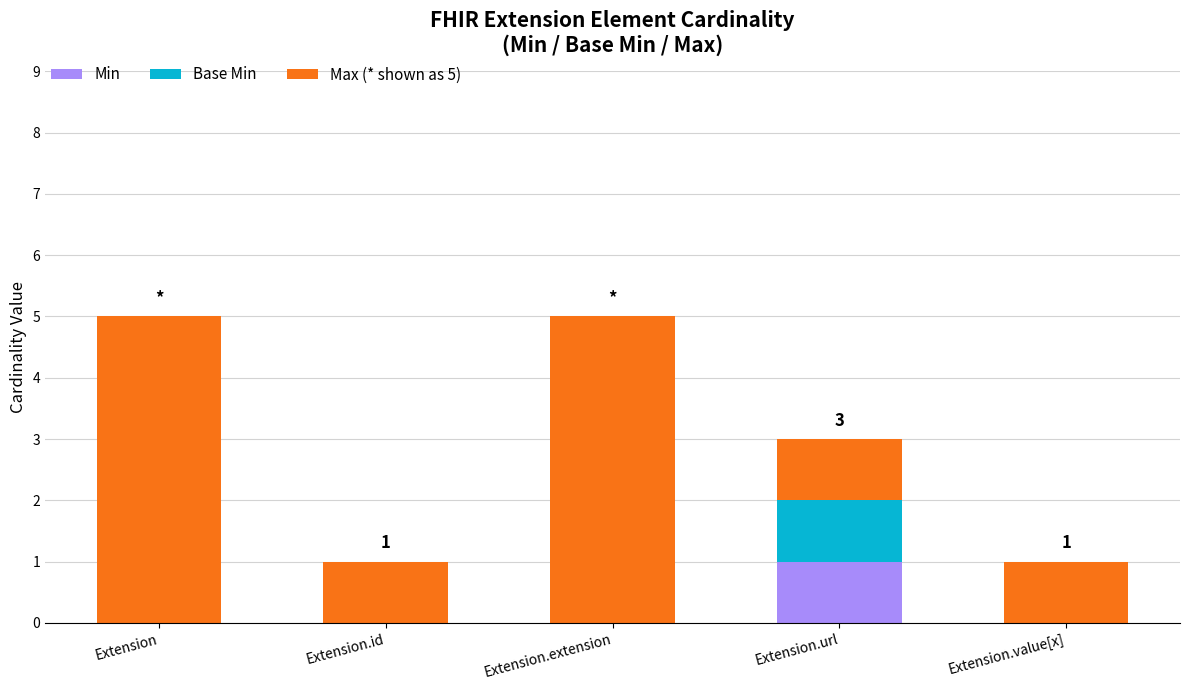

What is the total value across all series at Extension?

5